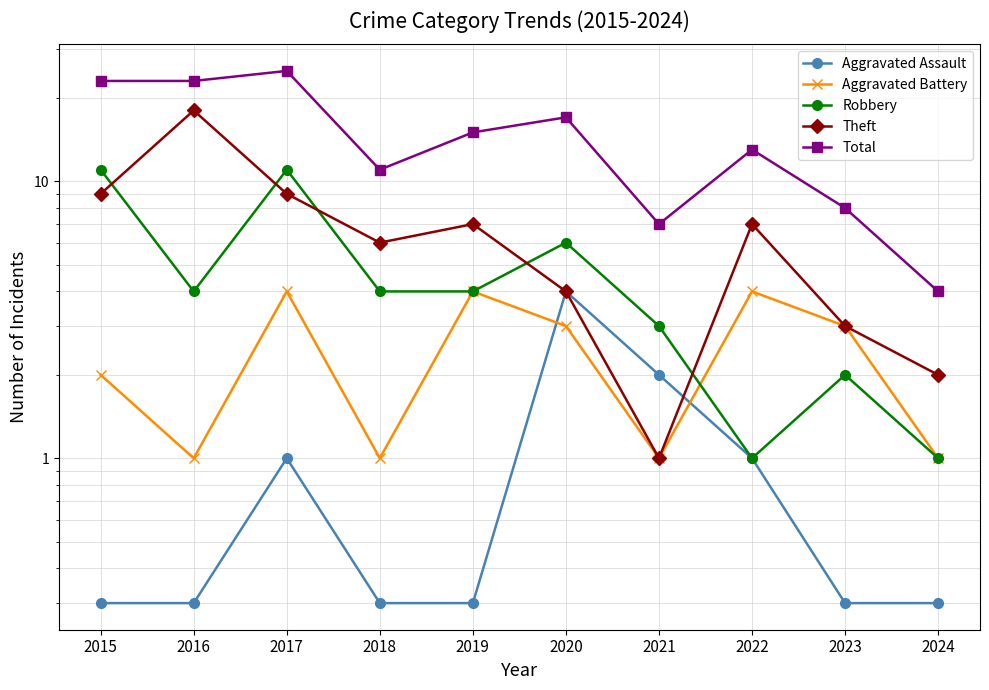

Where is the first local maximum for Aggravated Assault?

2017